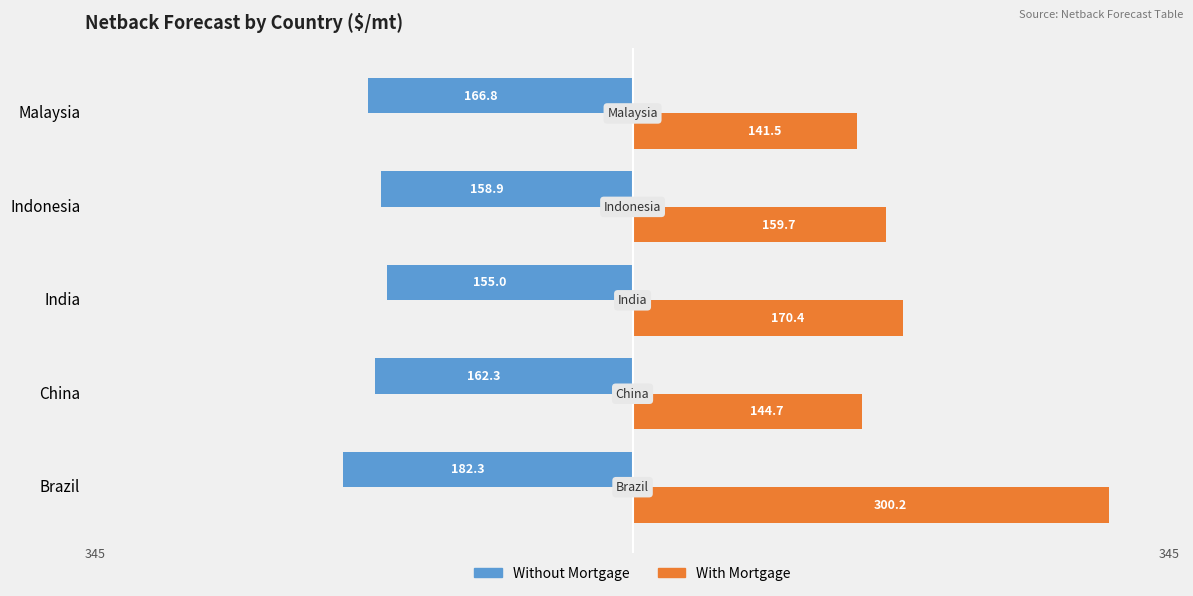

Rank the series at Brazil from lowest to highest value.

Without Mortgage, With Mortgage